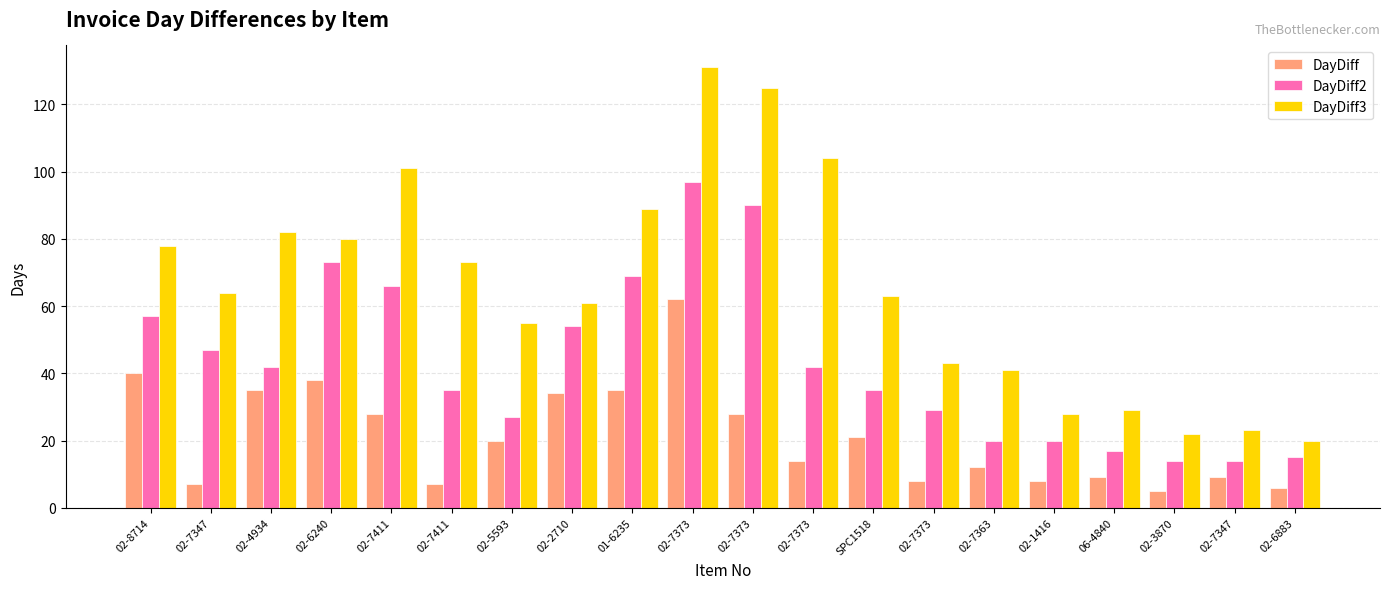

The DayDiff2 series shows 75 at 02-8714. True or false?

False